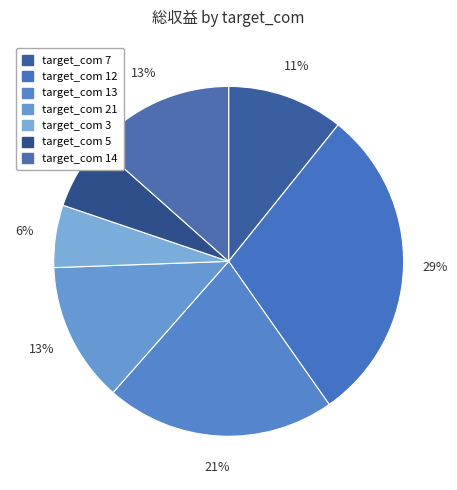

Count the number of slices in the pie.

7